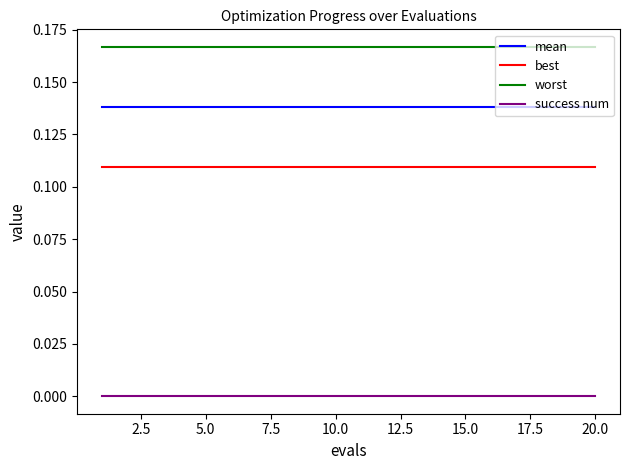

List the series in order of their peak value, highest first.

worst, mean, best, success num